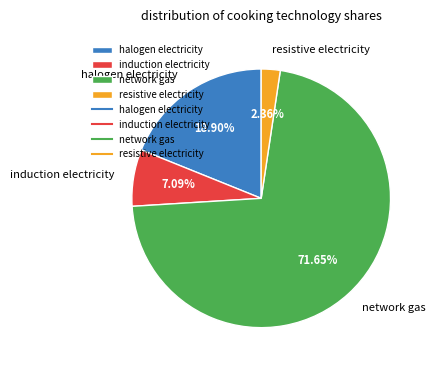

To the nearest percent, what percentage of the pie is network gas?

72%